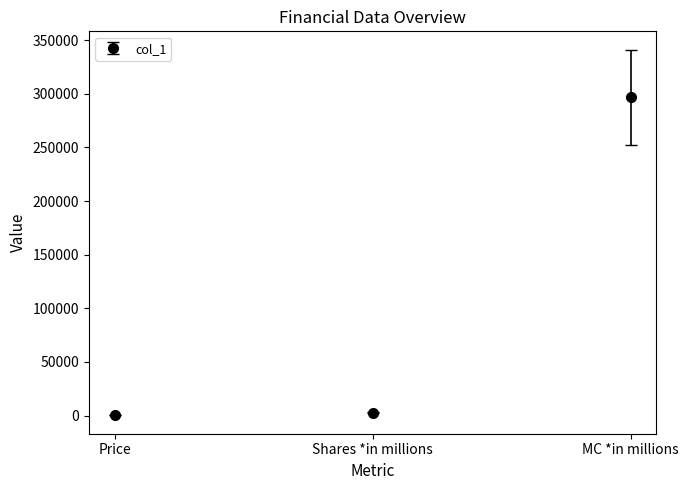

The value at Price is 108.3. True or false?

True